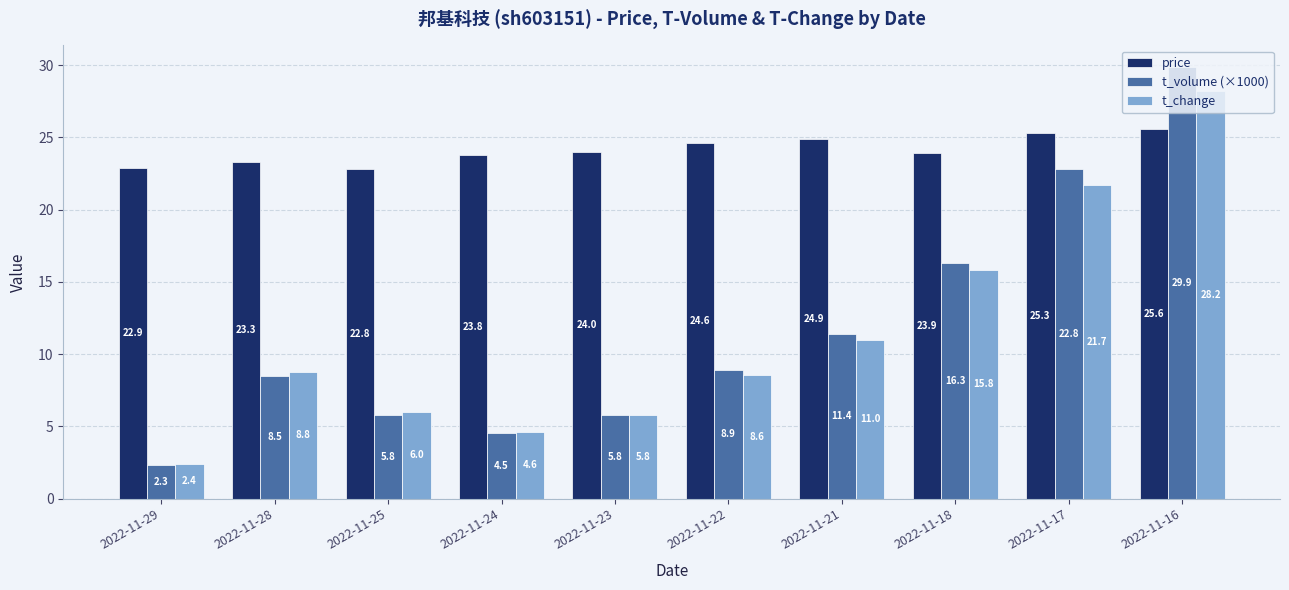

How many groups of bars are there?

10